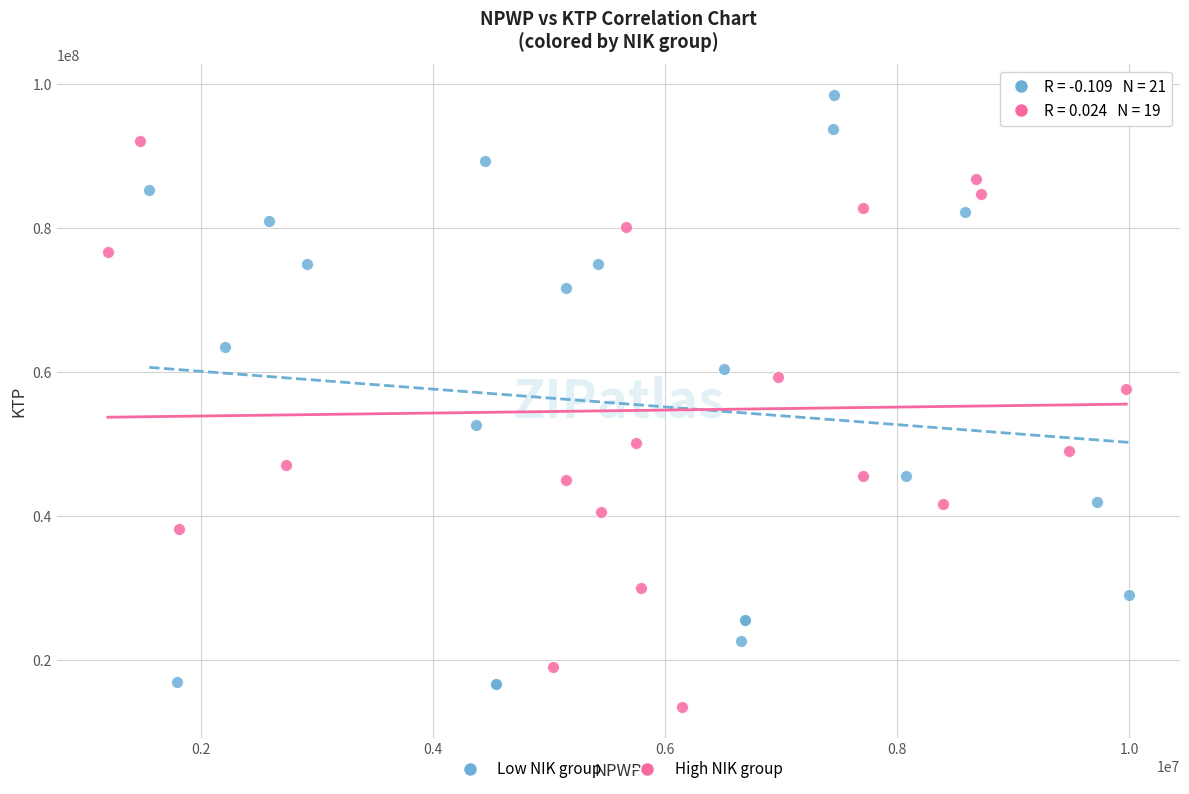

Which series has the widest spread of Y values?

Low NIK group